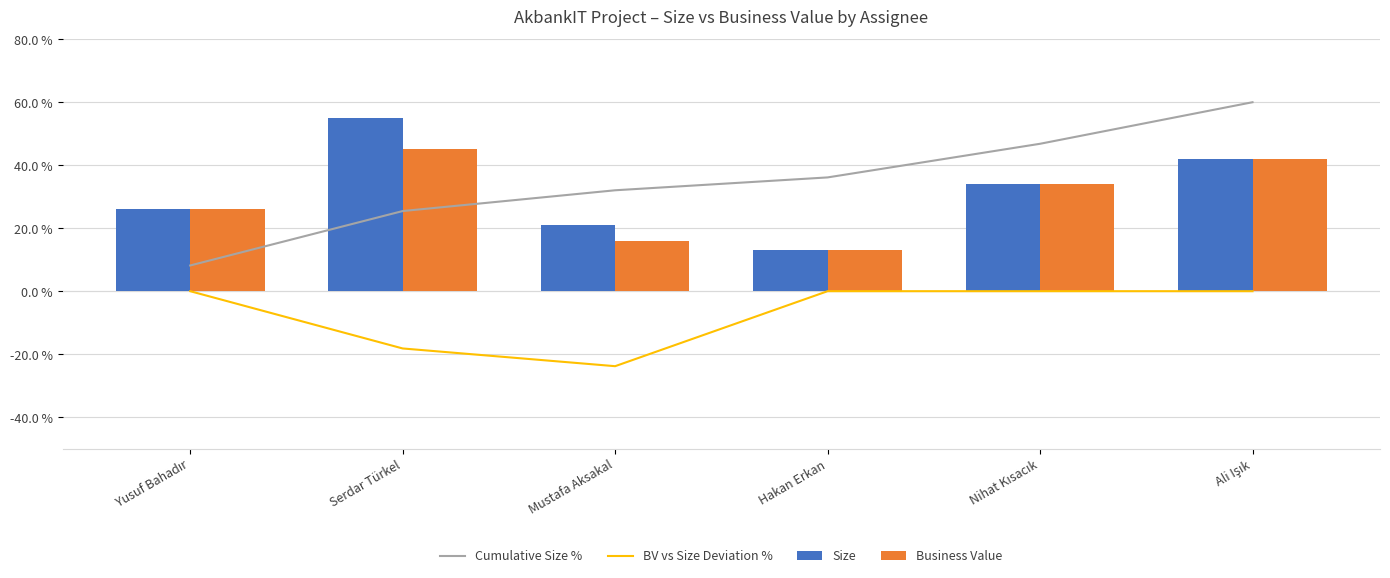

How many categories are shown in the chart?

6